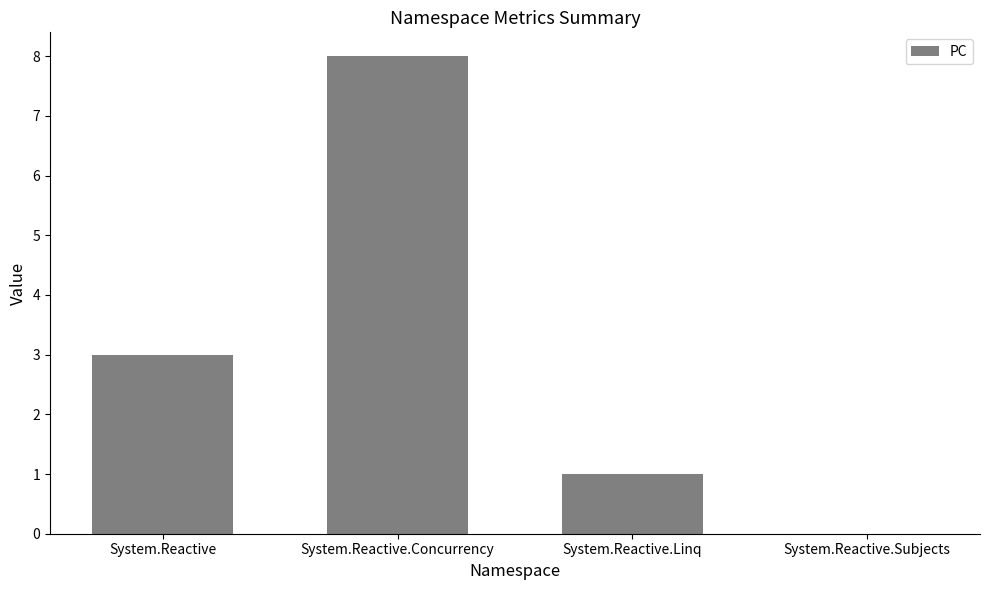

Reading right to left, extract all data points from this chart.

System.Reactive.Subjects=0	System.Reactive.Linq=1	System.Reactive.Concurrency=8	System.Reactive=3